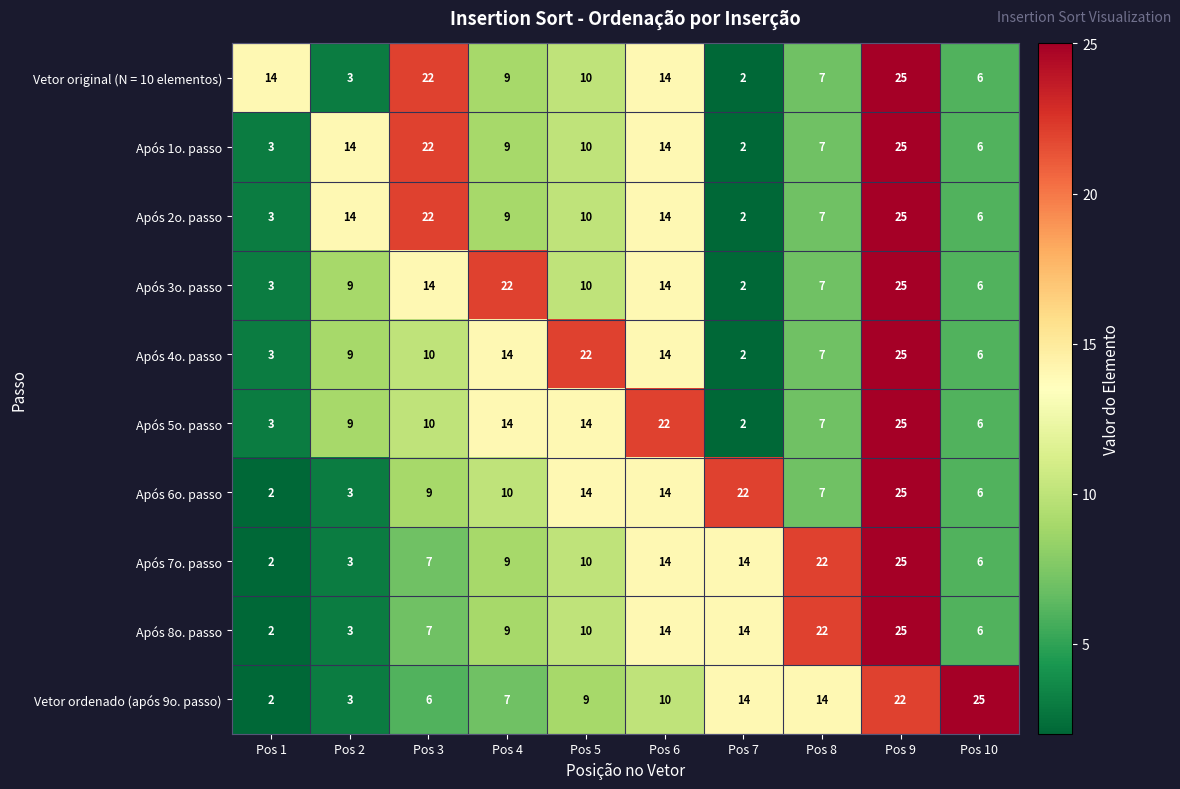

At which label does Após 2o. passo first exceed 10?

Pos 2